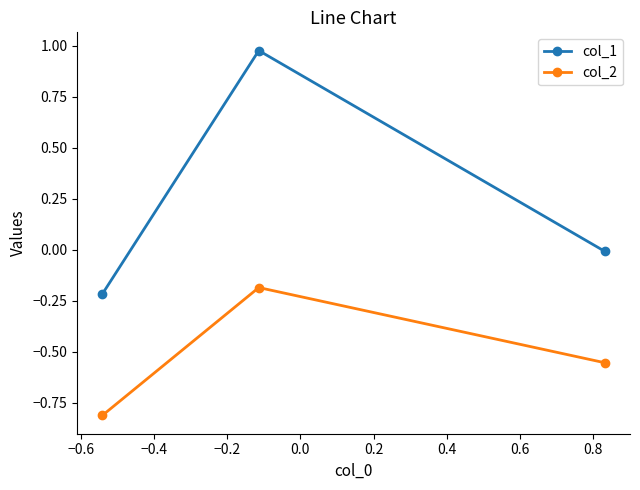

Which series has the widest spread of values?

col_1